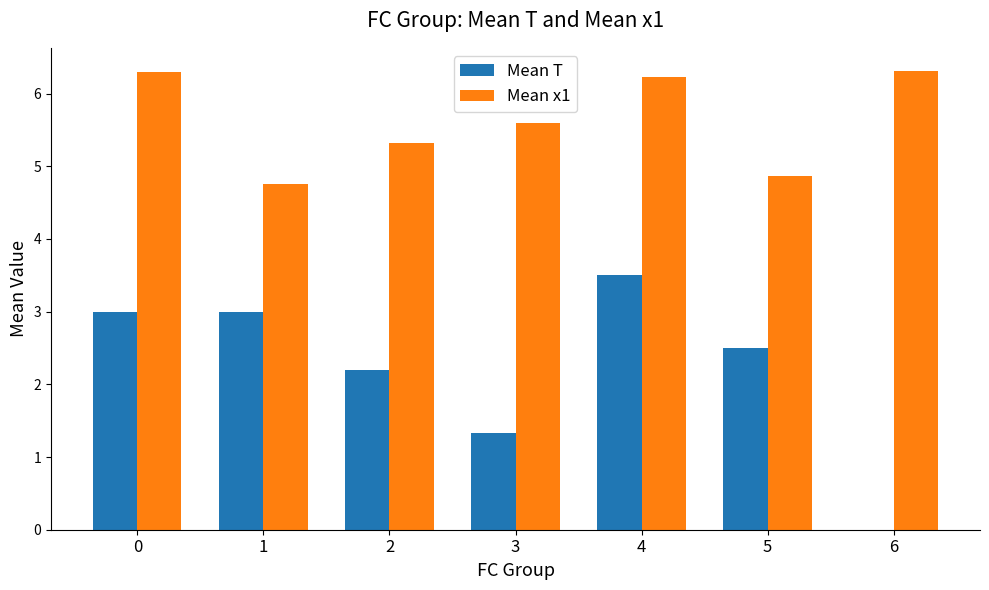

Reading right to left, what are all the values shown in this chart?

Mean T: 6=0.0	5=2.5	4=3.5	3=1.3	2=2.2	1=3.0	0=3.0
Mean x1: 6=6.3	5=4.9	4=6.2	3=5.6	2=5.3	1=4.8	0=6.3